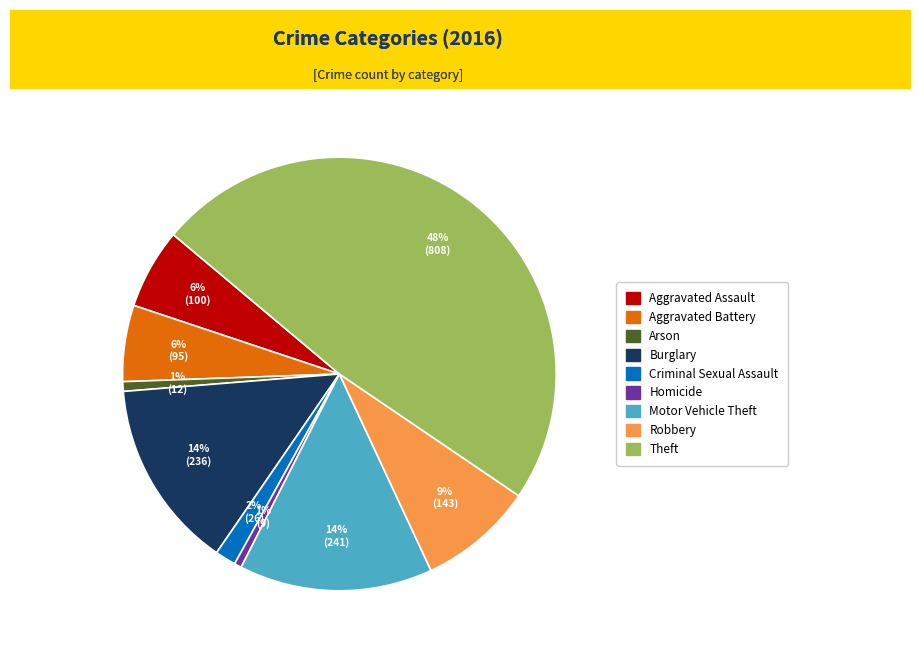

Is there any slice that represents more than half of the pie?

No